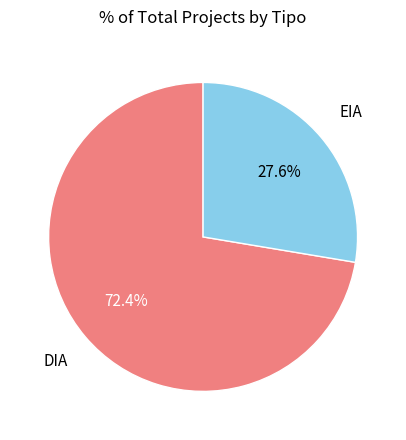

Is there a majority slice in this chart?

Yes